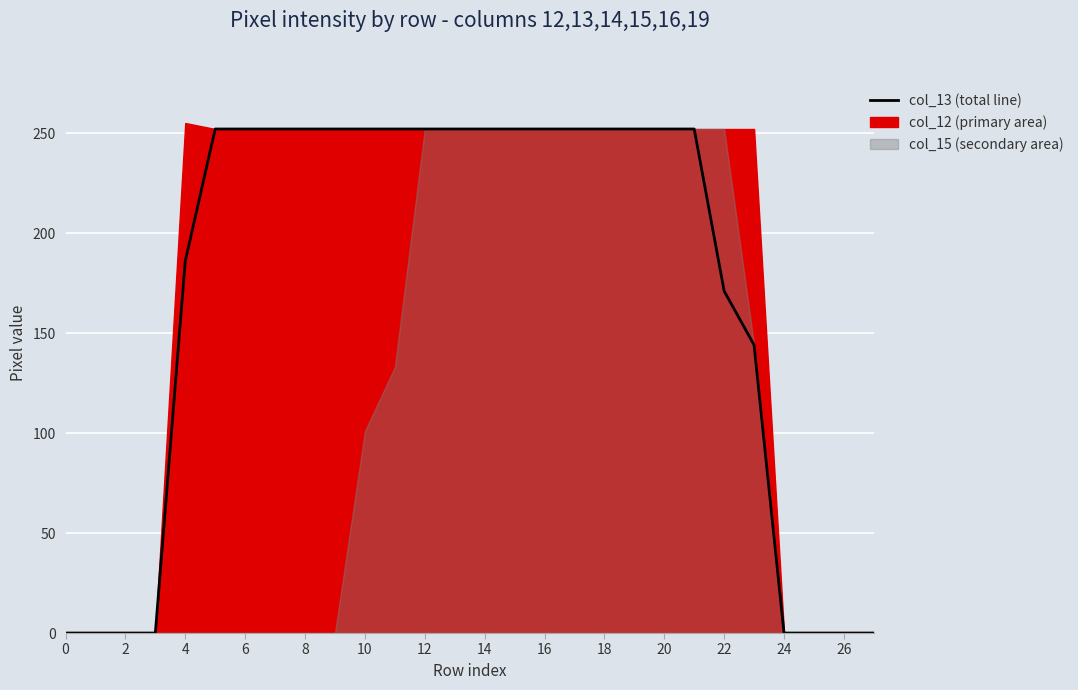

Count the values in the range 0 to 252.

28